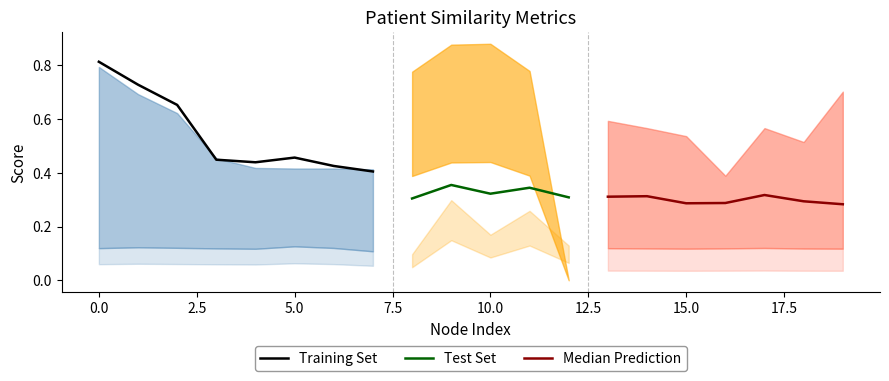

The weight series shows 0.3 at 4. True or false?

False